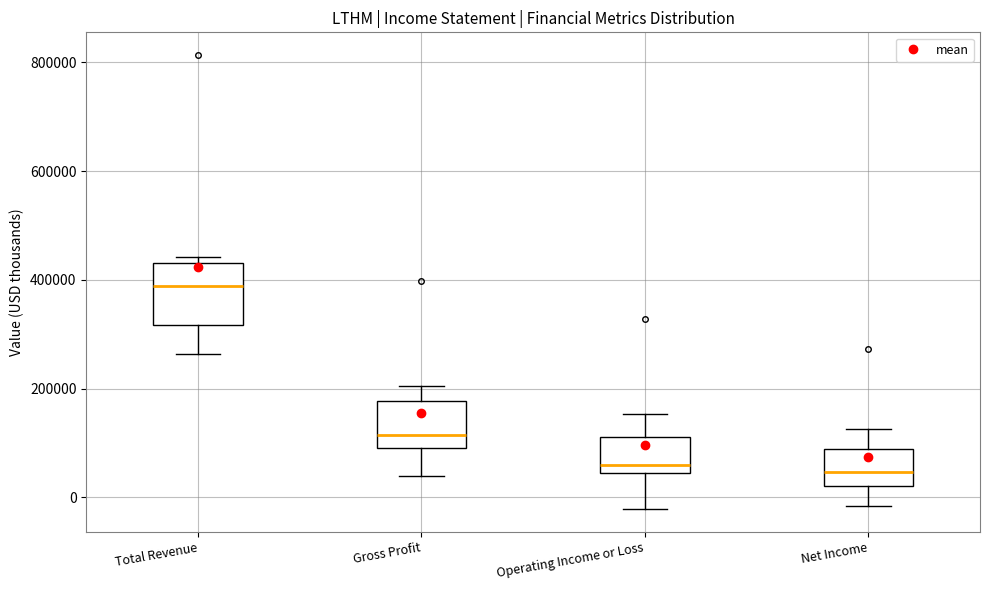

Reading left to right, transcribe this box plot: for each box, give where its median line is, the range the box spans, and where its two whiskers end, as read against the y-axis. The values are not printed on the chart, so give them approximately, as read against the axis.

Total Revenue: median 380000, box 320000 to 440000, whiskers 260000 to 440000 (just above the box's upper edge)
Gross Profit: median 120000, box 100000 to 180000, whiskers 40000 to 200000
Operating Income or Loss: median 60000, box 40000 to 120000, whiskers -20000 to 160000
Net Income: median 40000, box 20000 to 80000, whiskers -20000 to 120000